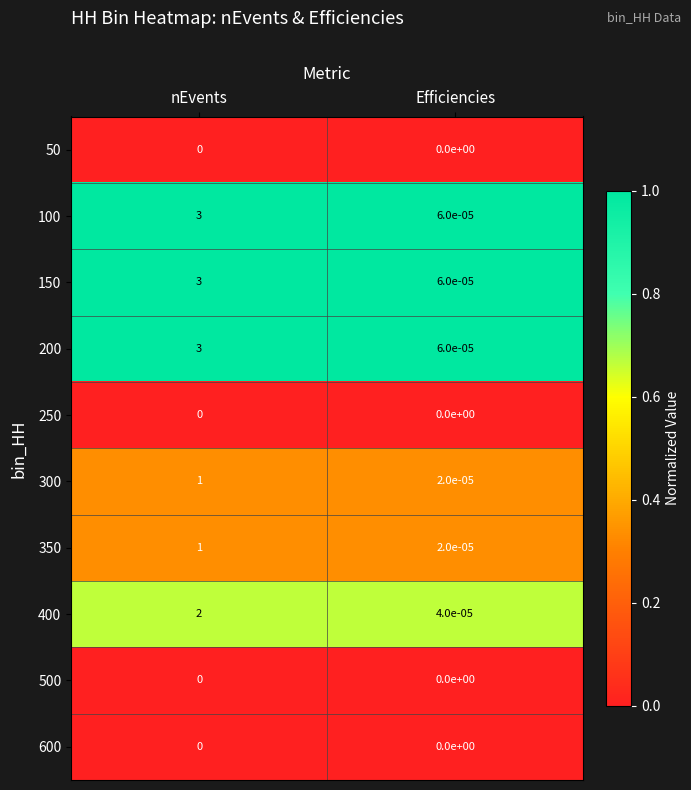

At which category is the sum across all series the highest?

nEvents